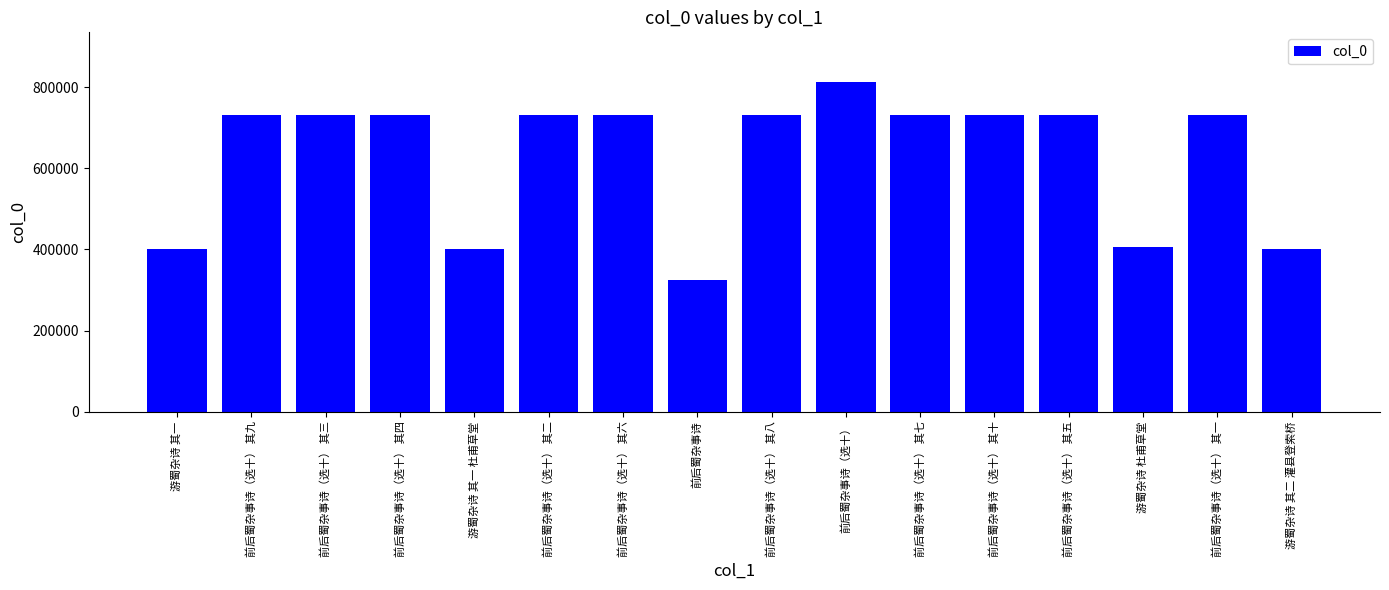

Between 游蜀杂诗 其二 灌县登索桥 and 前后蜀杂事诗（选十） 其一, which is larger?

前后蜀杂事诗（选十） 其一